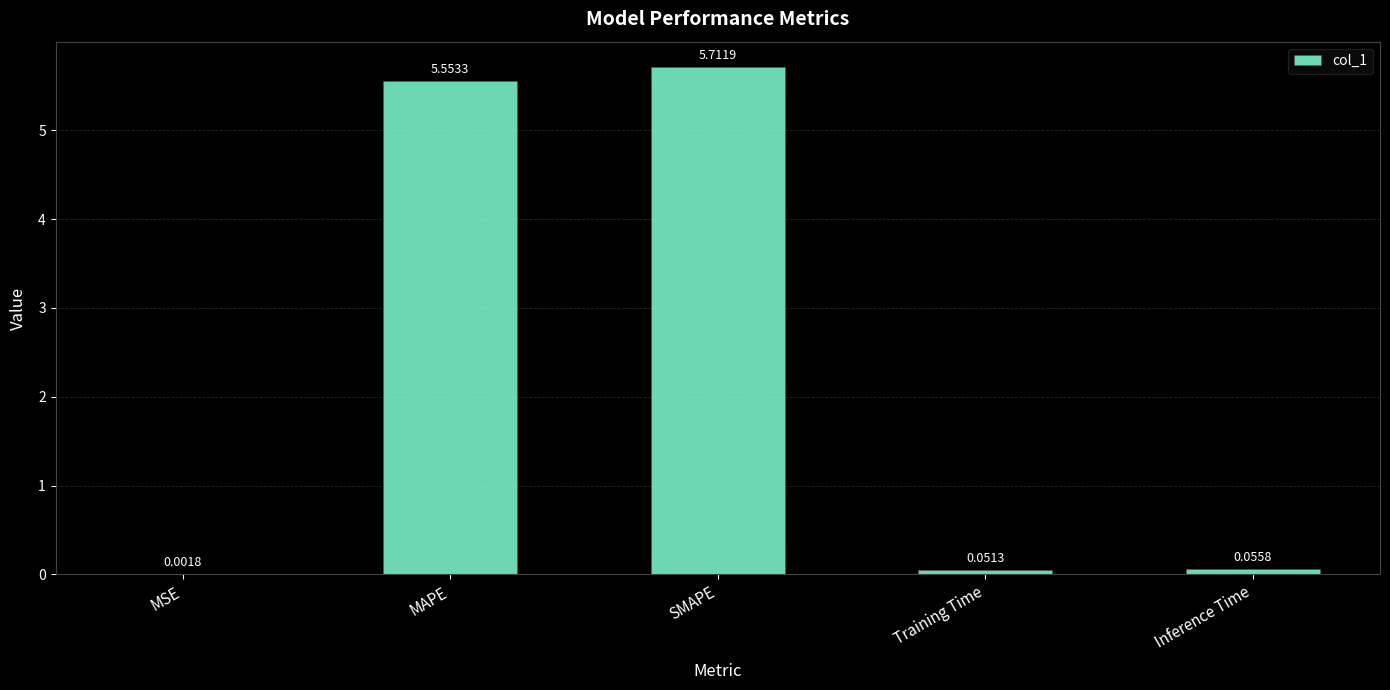

What is the sum of the values at Training Time and SMAPE?

5.8